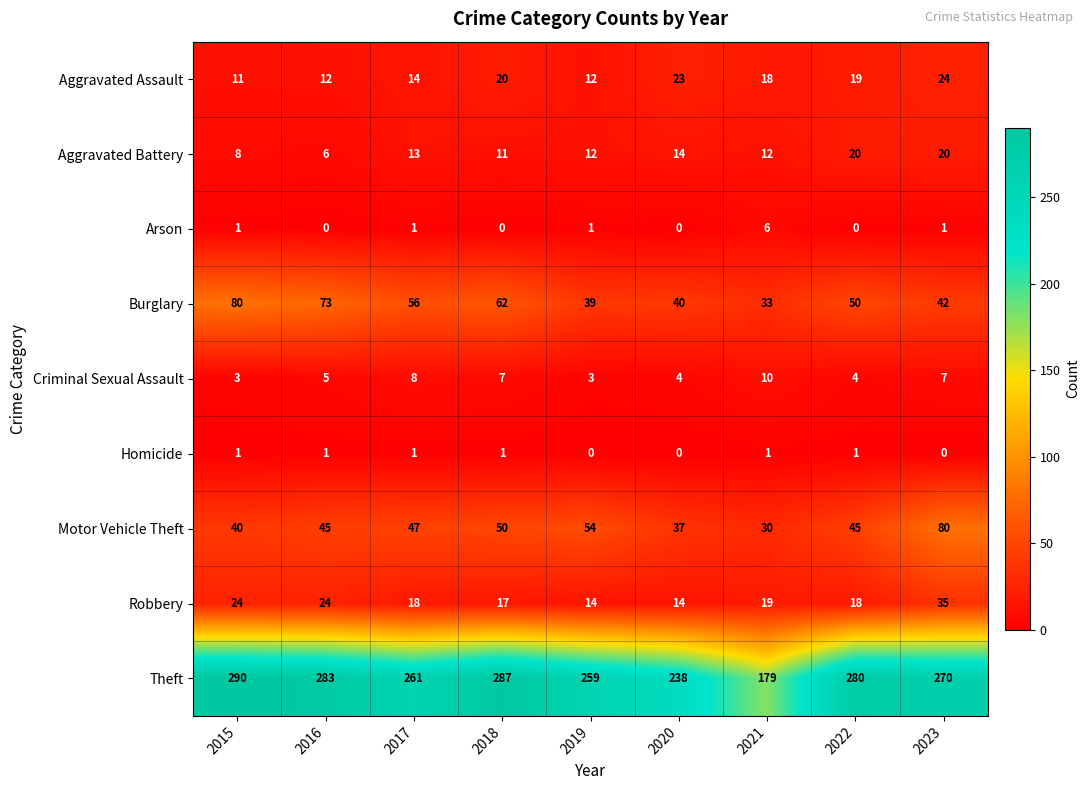

Which series has the largest range (max minus min)?

Theft